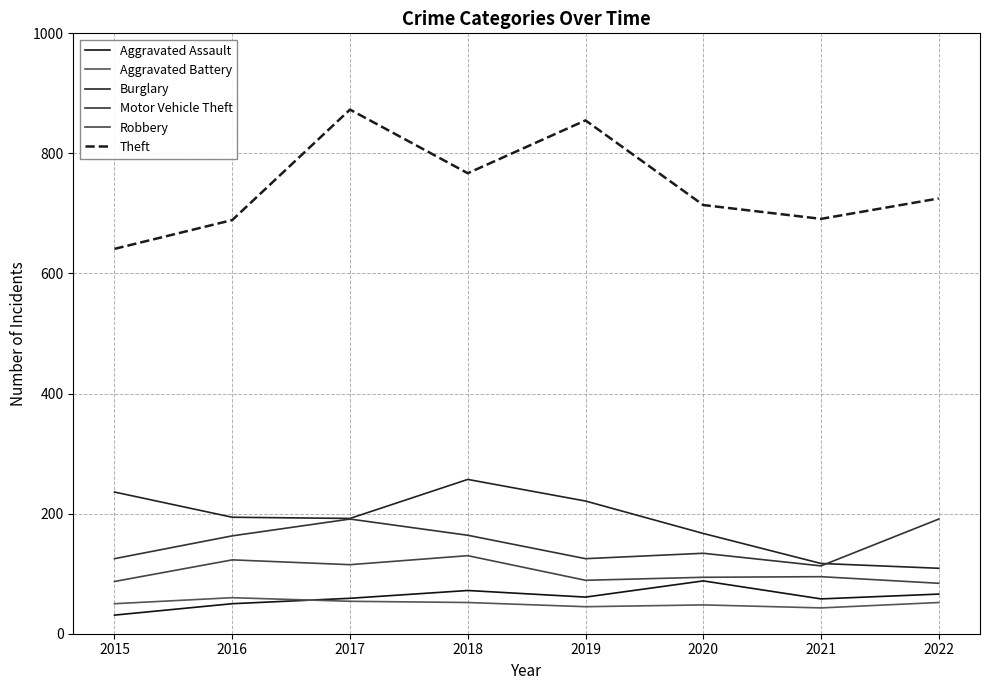

What is the sum of all Theft values?

5955